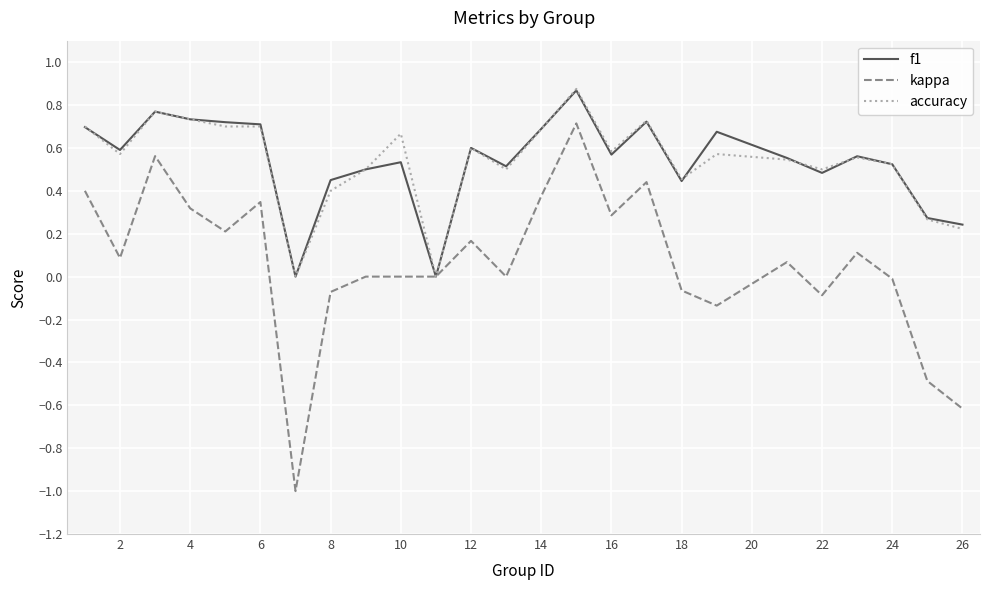

What is the minimum value shown in the chart?

-1.0